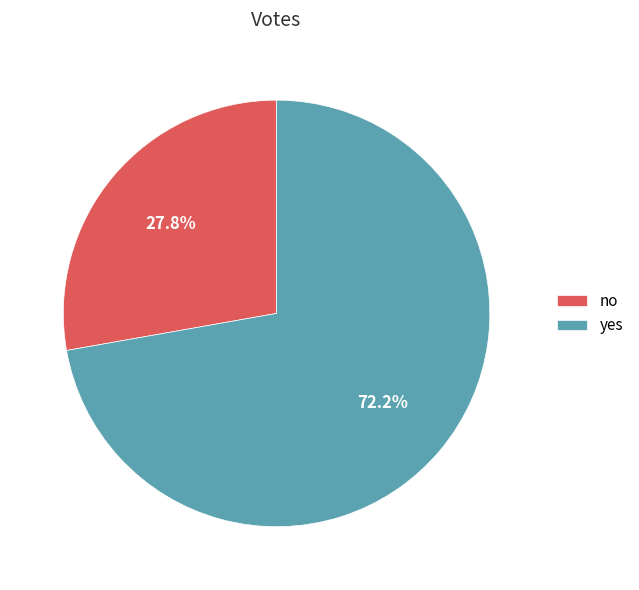

To the nearest percent, what is the difference between the largest and smallest slice percentages?

44%